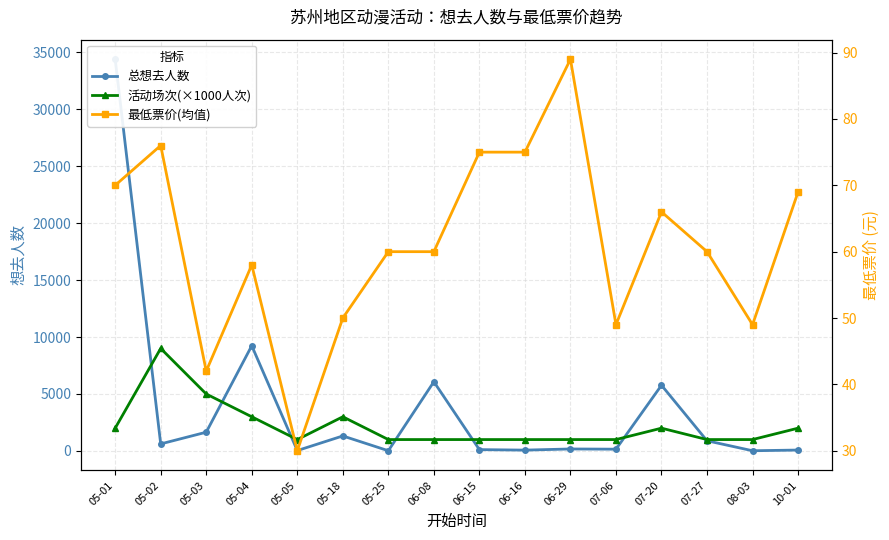

Rank the series by their maximum value, from highest to lowest.

总想去人数, 活动场次(×1000人次), 最低票价(均值)